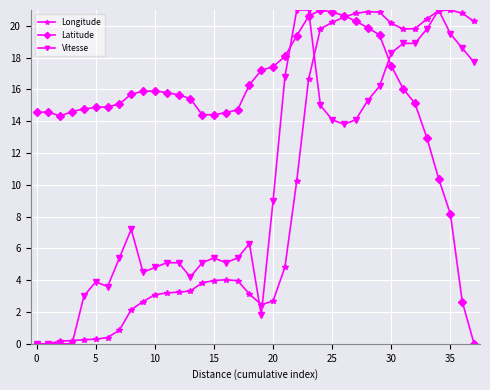

What is the highest value of the Vitesse series?

21.0